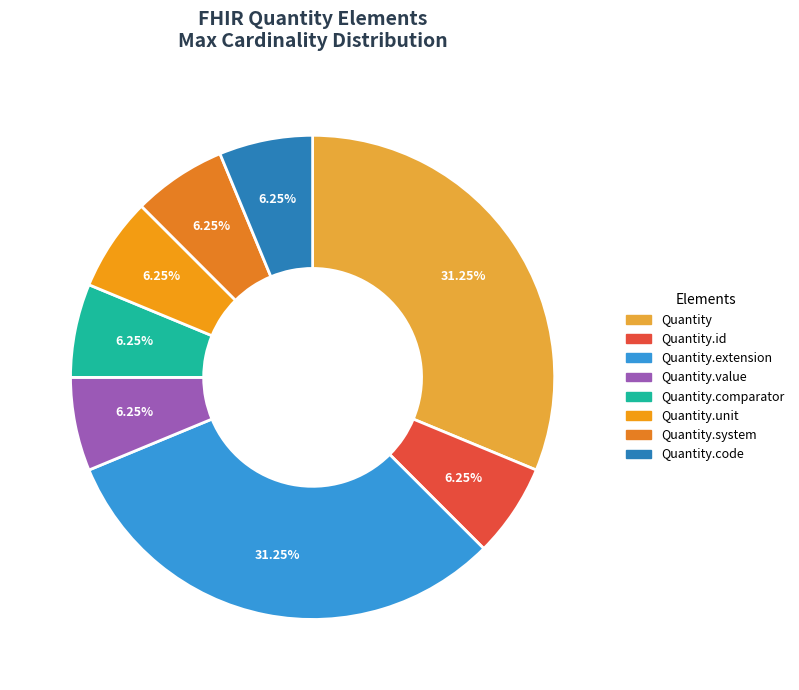

What is the largest slice in the pie chart?

Quantity